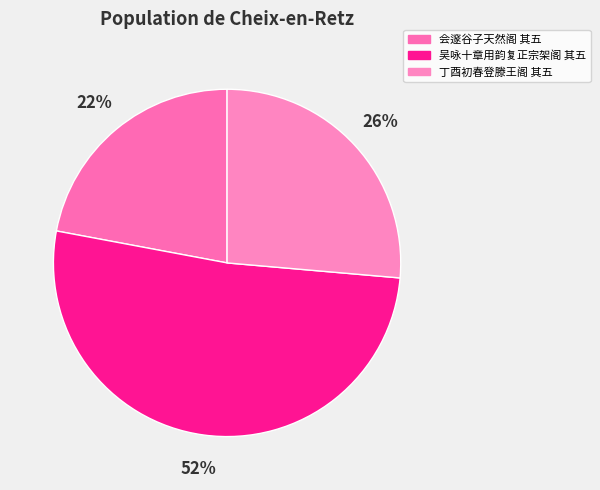

What is the ratio of the value at 会邃谷子天然阁 其五 to the value at 丁酉初春登滕王阁 其五?

0.8